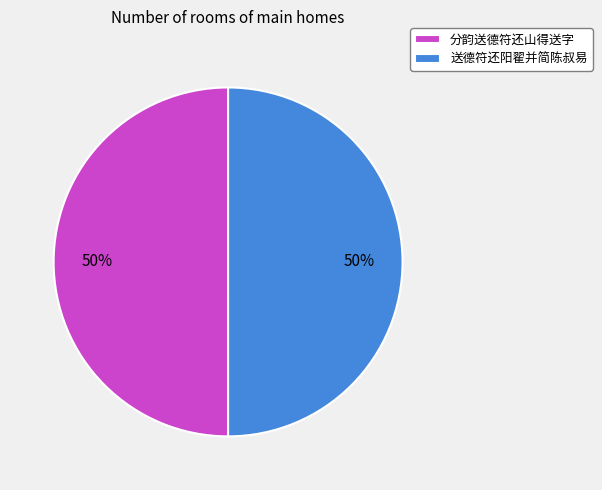

Count the number of slices in the pie.

2